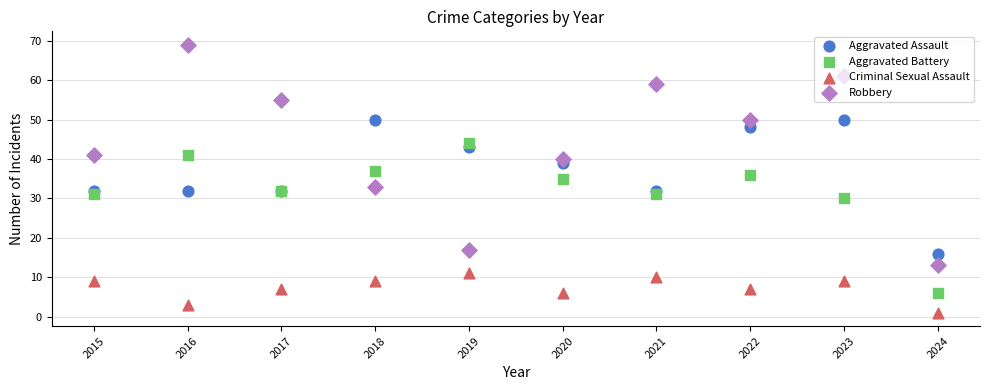

Which series reaches the minimum Y coordinate?

Criminal Sexual Assault